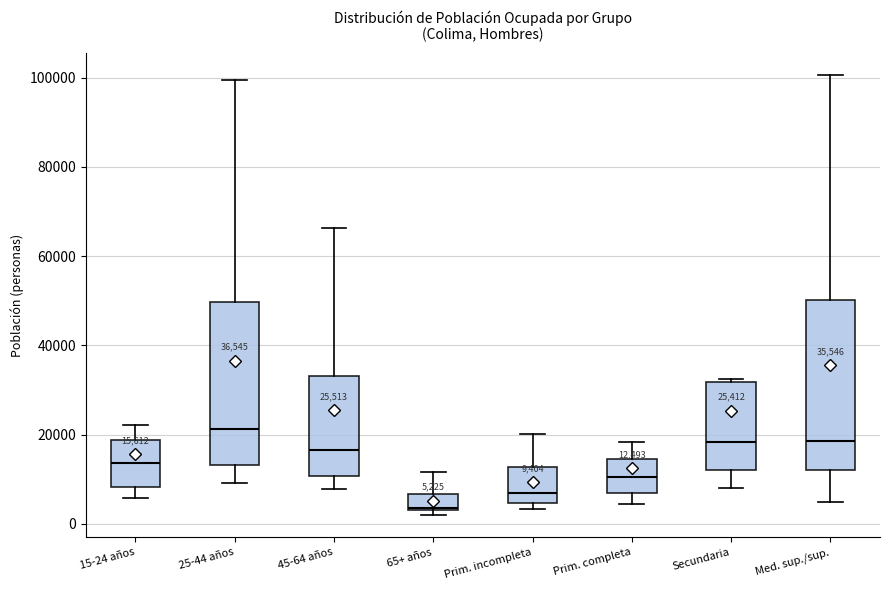

Which box's median line is the highest?

25-44 años